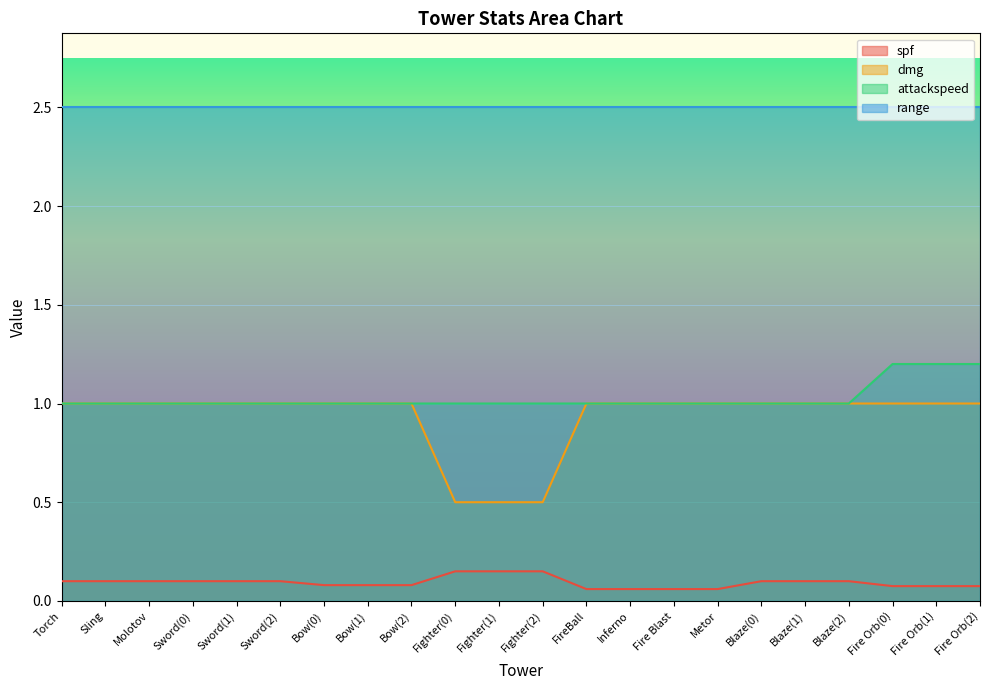

Between Bow(2) and Fighter(1), which series saw the biggest shift?

dmg